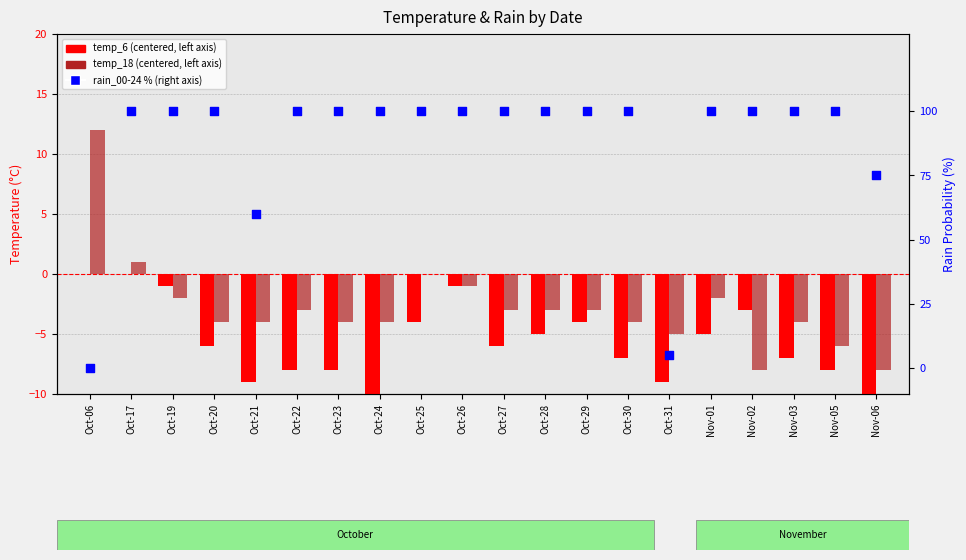

Which series reaches the minimum Y coordinate?

temp_6 (centered)